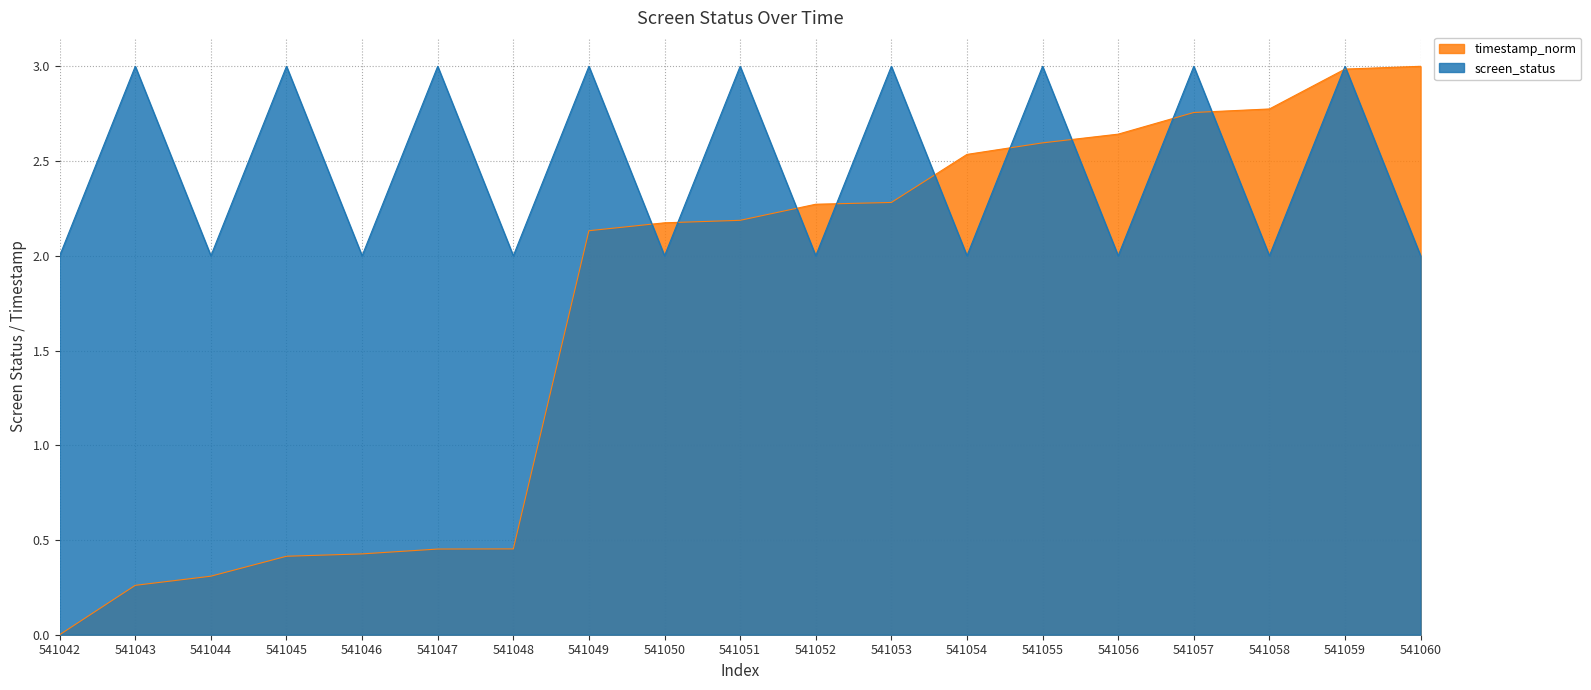

Reading left to right, what are all the values shown in this chart?

screen_status: 541042=2.0	541043=3.0	541044=2.0	541045=3.0	541046=2.0	541047=3.0	541048=2.0	541049=3.0	541050=2.0	541051=3.0	541052=2.0	541053=3.0	541054=2.0	541055=3.0	541056=2.0	541057=3.0	541058=2.0	541059=3.0	541060=2.0
timestamp_norm: 541042=0.0	541043=0.3	541044=0.3	541045=0.4	541046=0.4	541047=0.5	541048=0.5	541049=2.1	541050=2.2	541051=2.2	541052=2.3	541053=2.3	541054=2.5	541055=2.6	541056=2.6	541057=2.8	541058=2.8	541059=3.0	541060=3.0